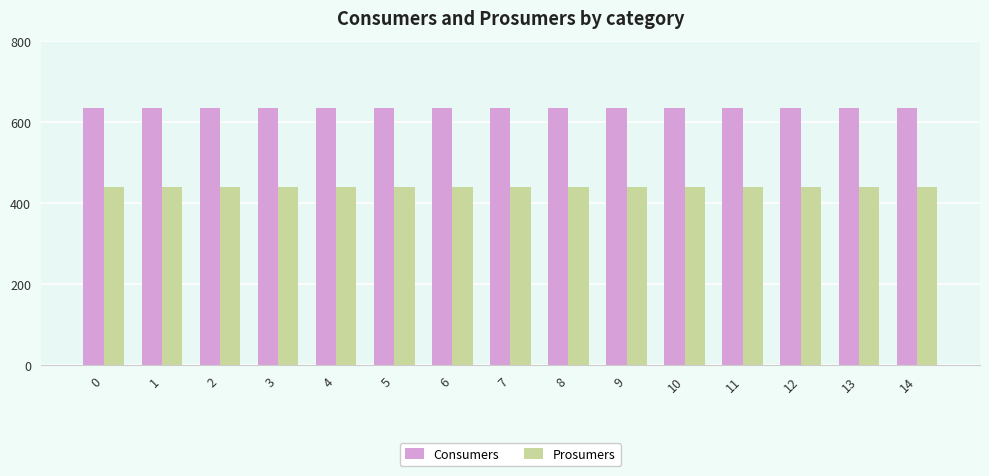

What are all the series names shown in the legend?

Consumers, Prosumers